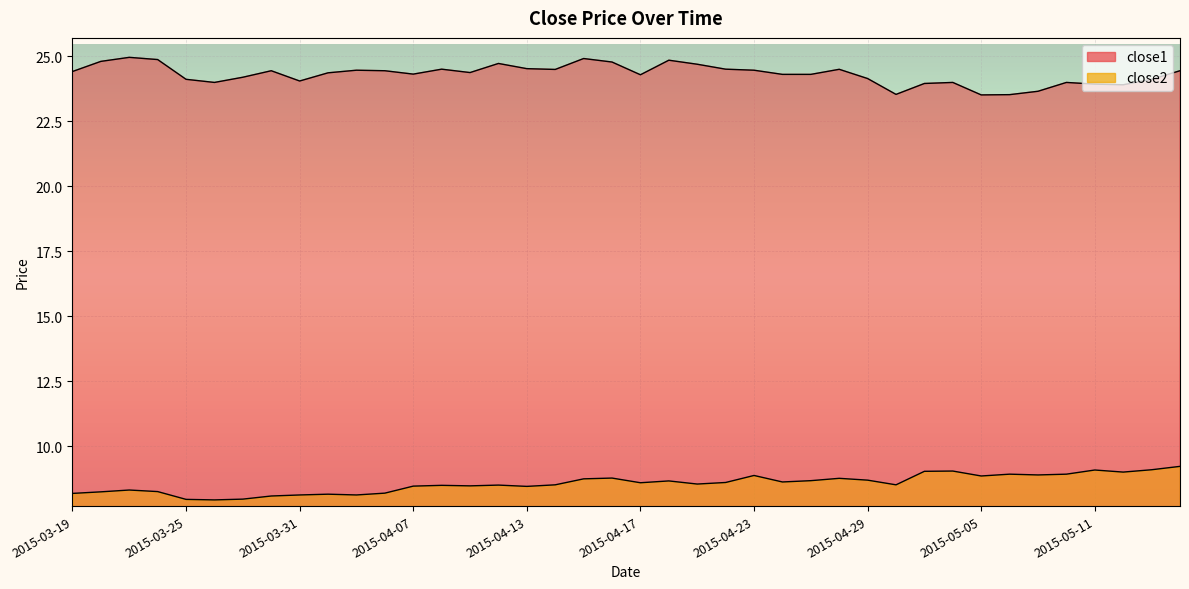

At 2015-03-27, list the series in order from largest to smallest.

close1, close2